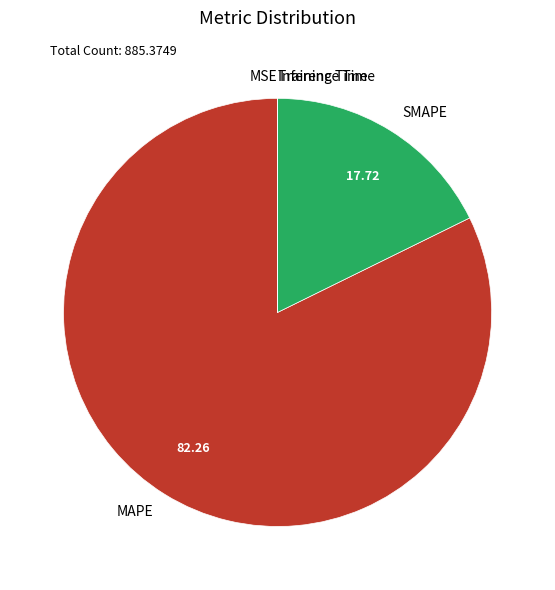

Does any single category account for the majority?

Yes